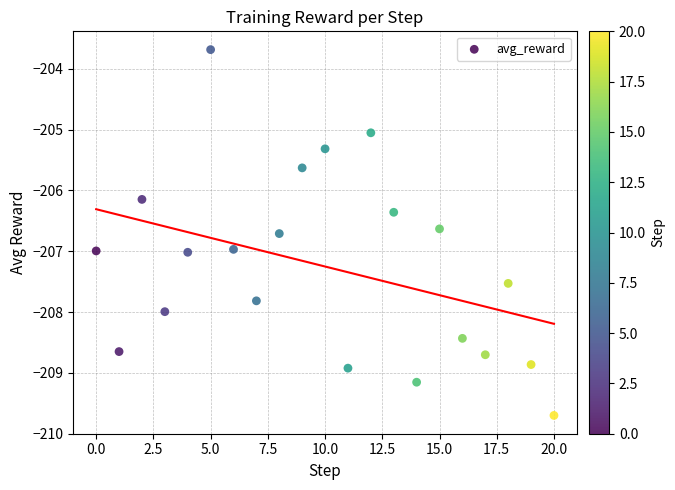

What Y value in the scatter plot is closest to -206?

-206.1